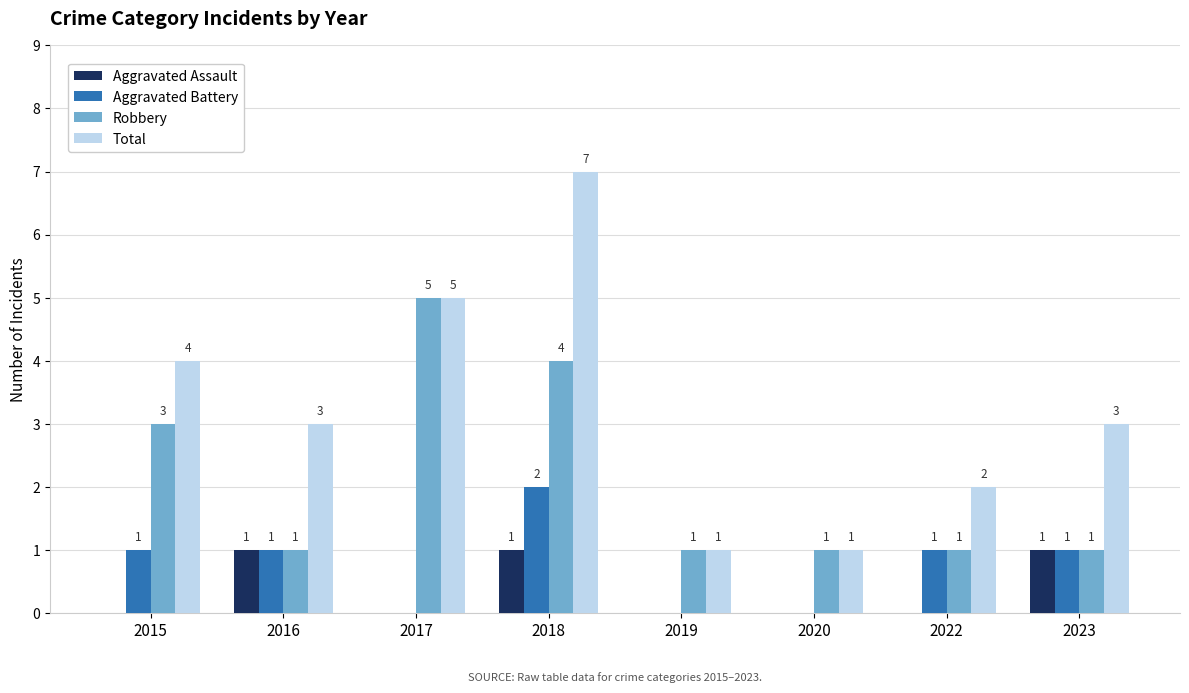

Where is Total nearest to the value 4?

2015